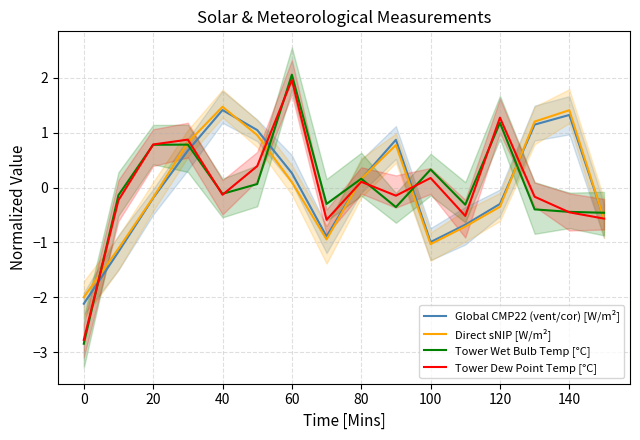

Read the Tower Dew Point Temp [°C] value at 15.

-0.6